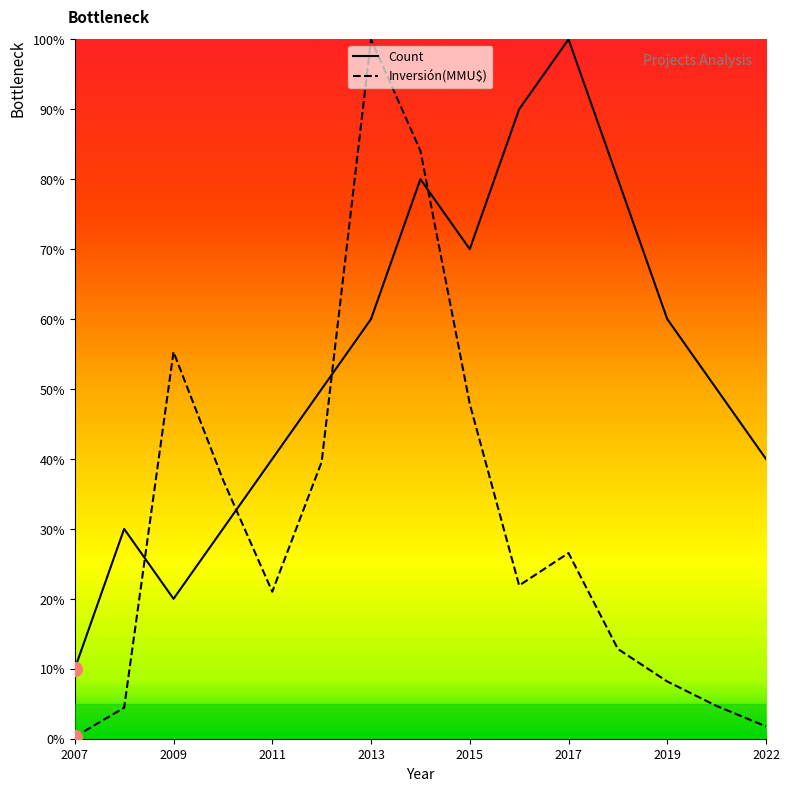

How many times do Count and Inversión(MMU$) cross each other?

4